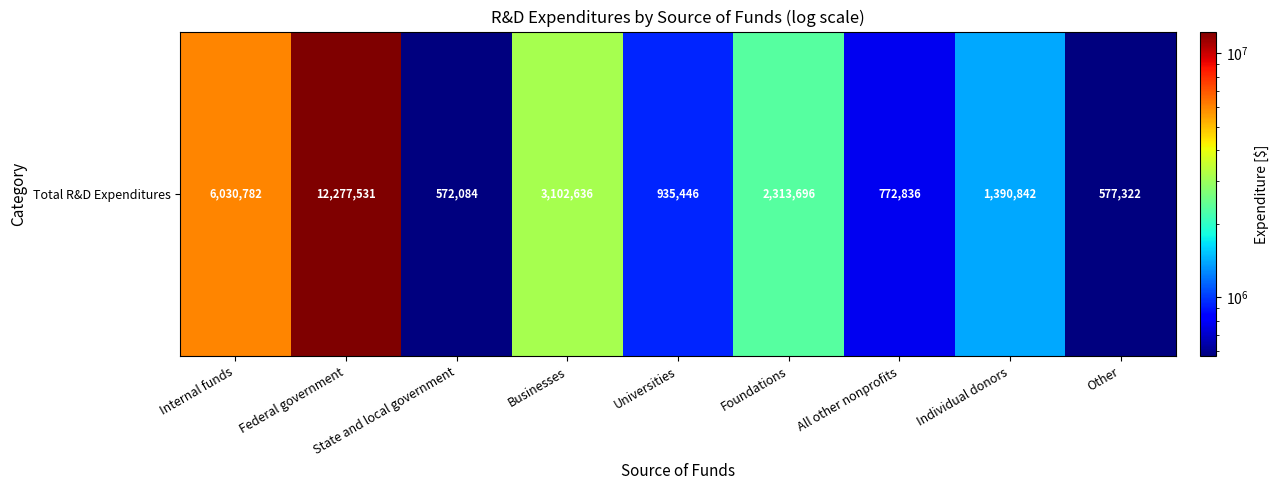

Reading left to right, list all the values displayed in this chart.

6030782	12277531	572084	3102636	935446	2313696	772836	1390842	577322